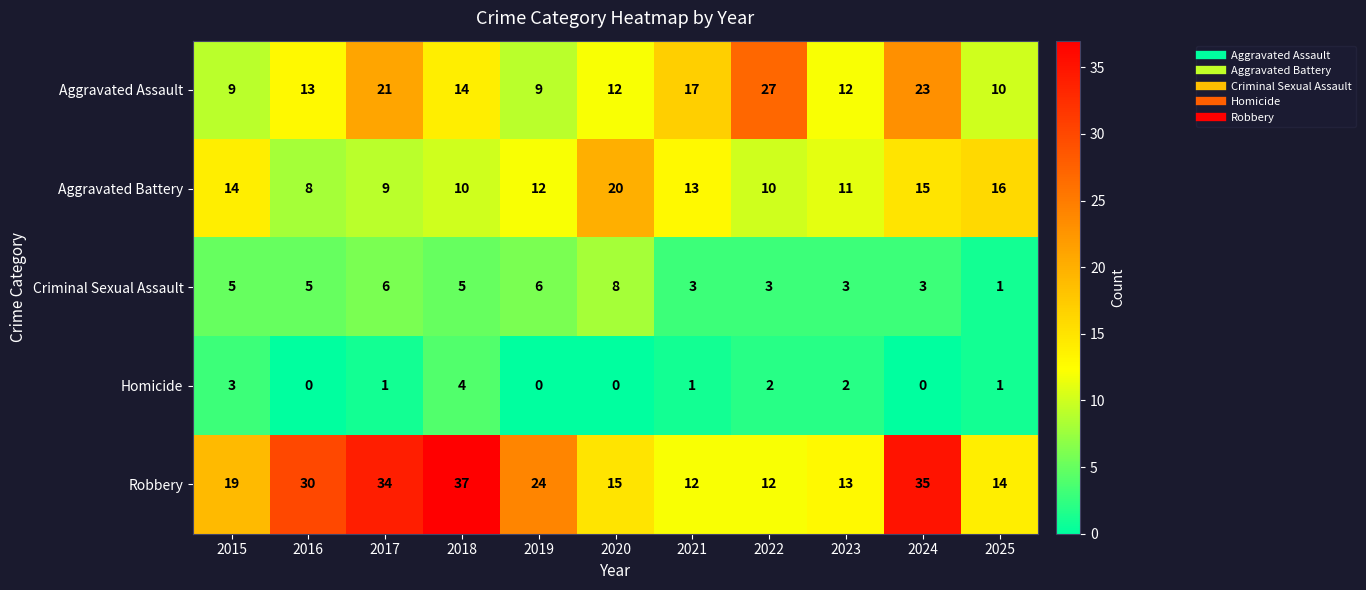

Which series has the largest range (max minus min)?

Robbery